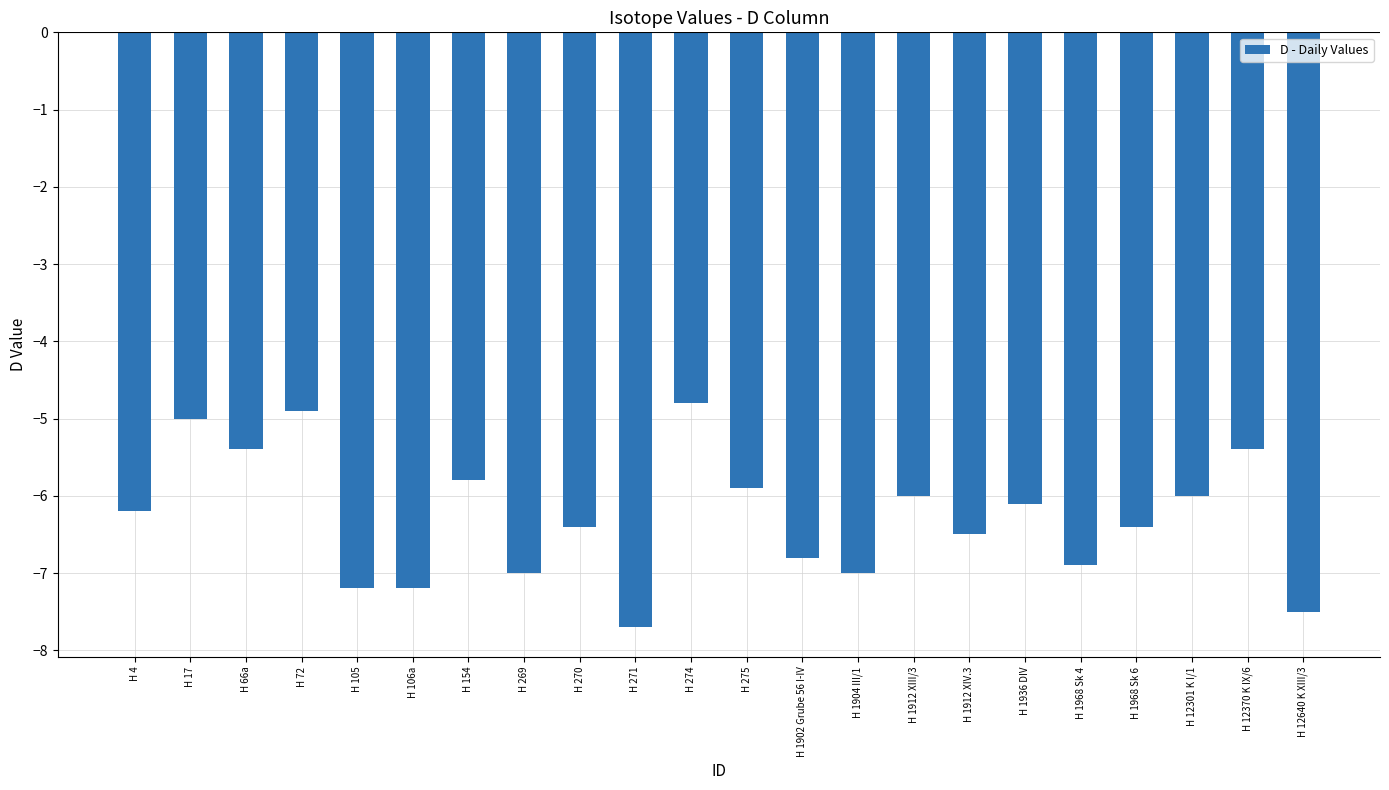

The chart shows a value of -7.7 at H 271. True or false?

True